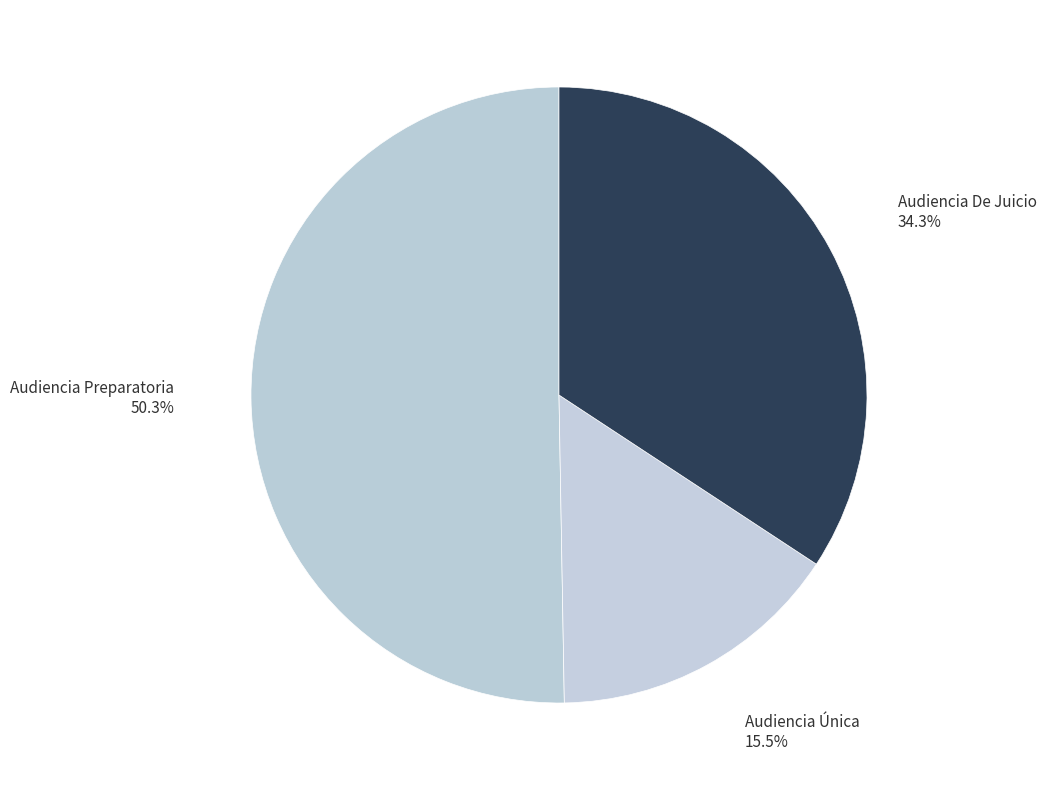

Approximately how many times larger is the value at Audiencia Preparatoria compared to Audiencia Única?

3.2